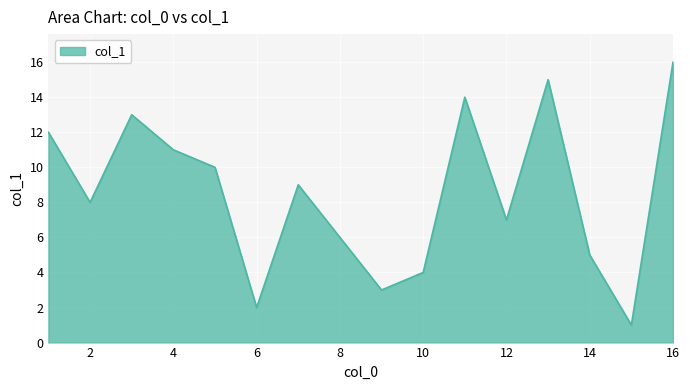

What is the maximum value shown in the chart?

16